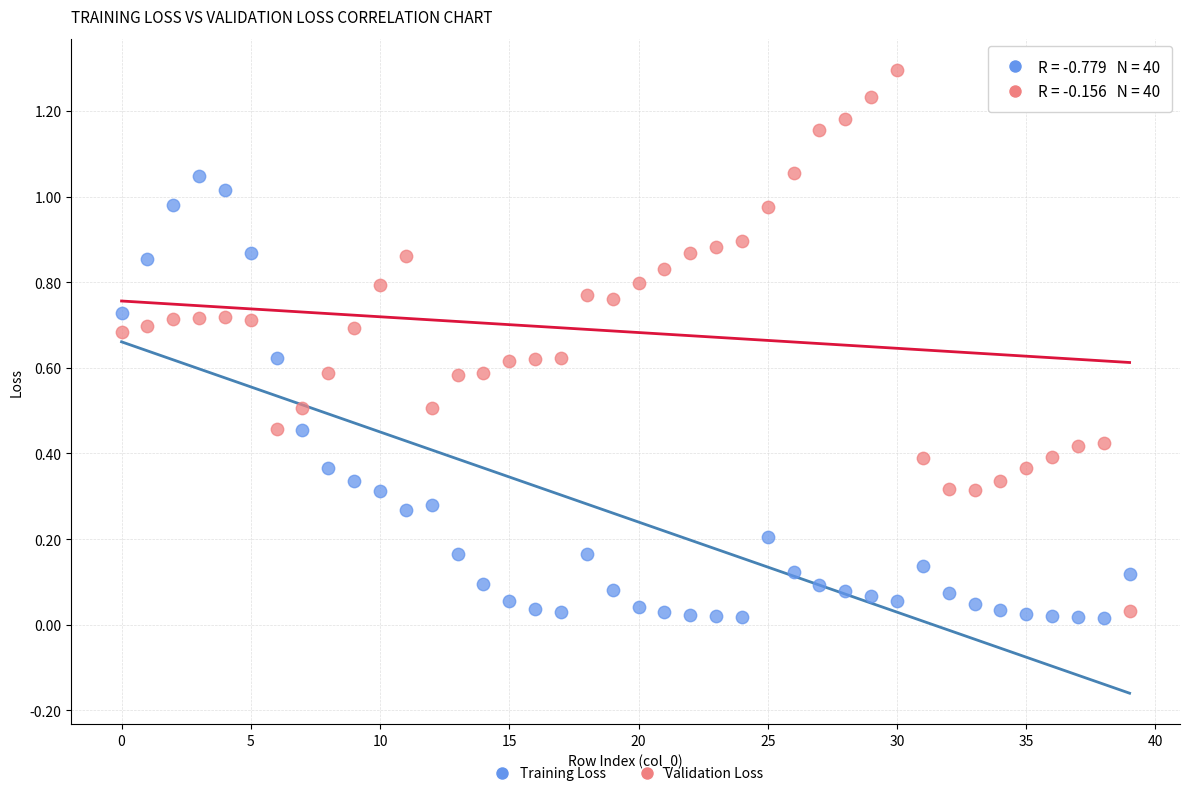

Which series reaches the maximum Y coordinate?

Validation Loss